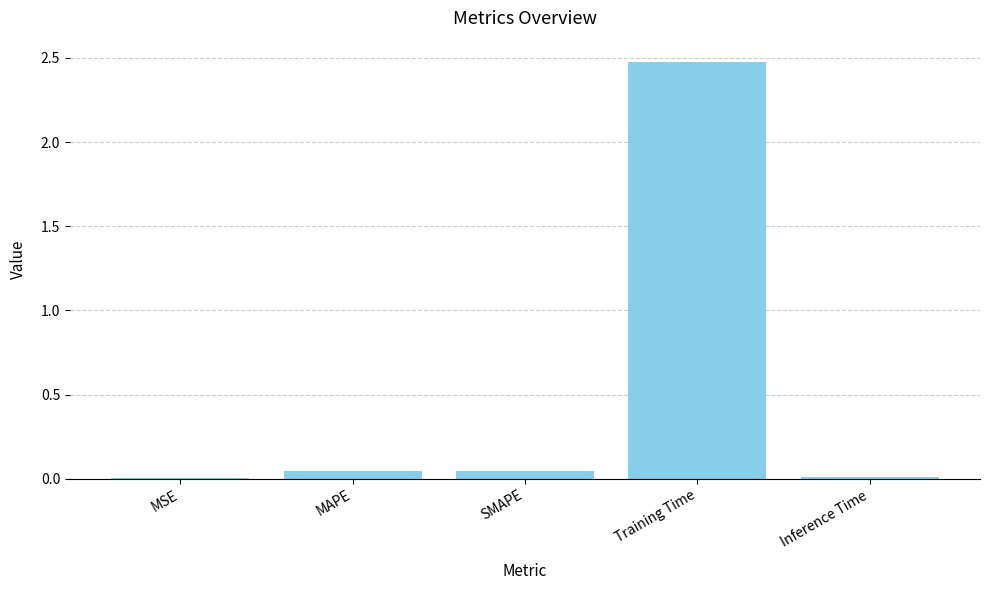

The chart shows a value of 2.5 at Training Time. True or false?

True